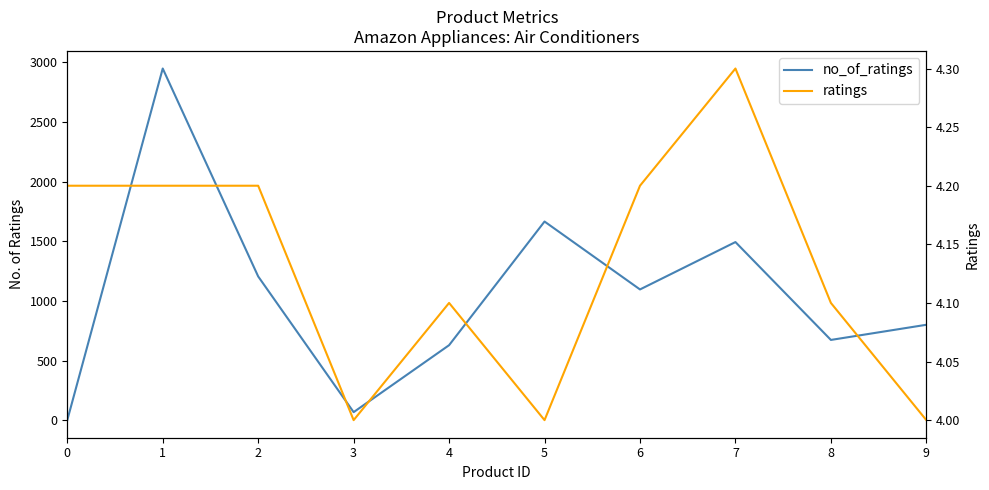

How many times do no_of_ratings and ratings cross each other?

1